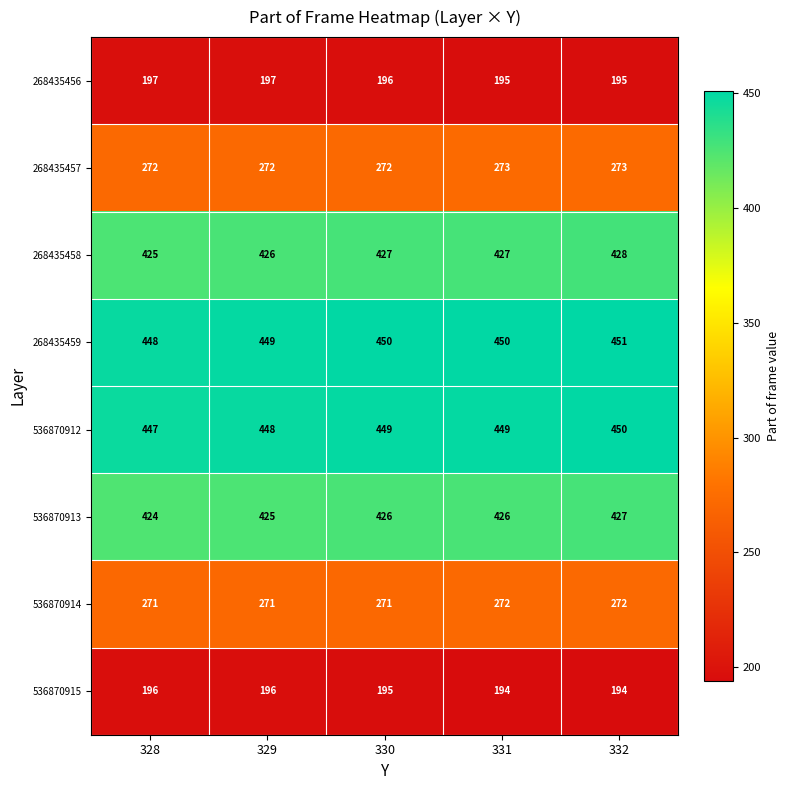

How many distinct data groups are displayed?

8